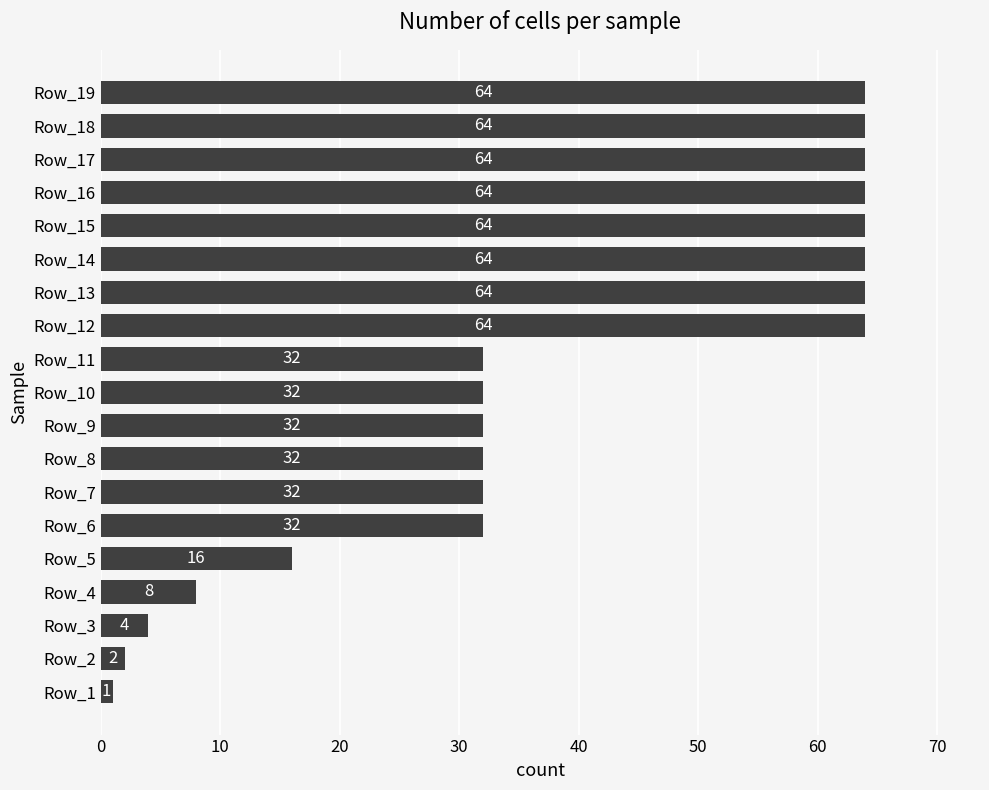

Approximately how many times larger is the value at Row_12 compared to Row_6?

2.0